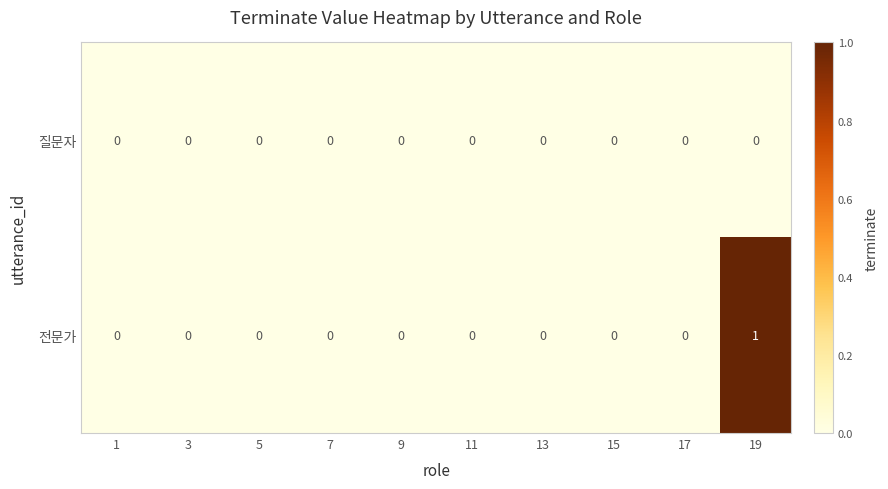

At which category is the sum across all series the highest?

19